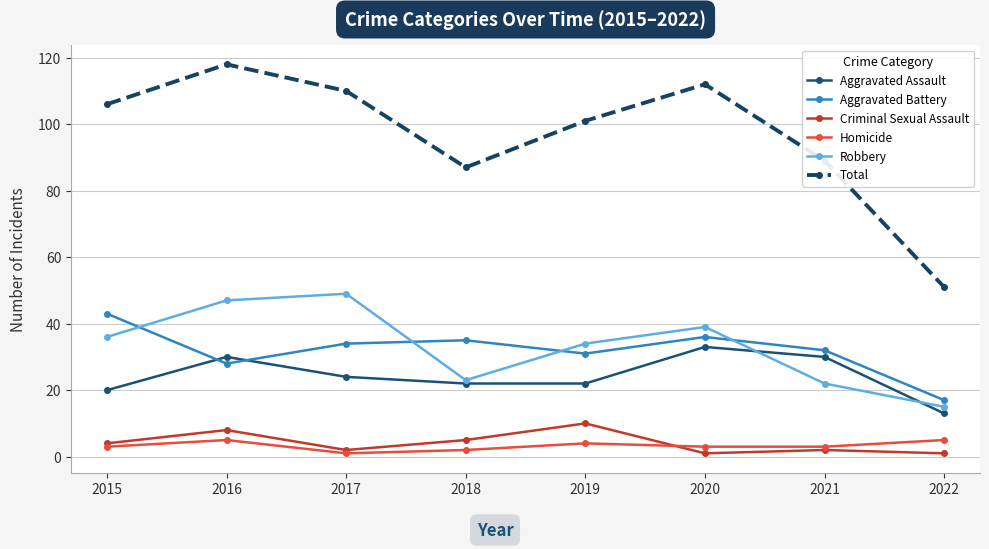

Which series has the largest total across all categories?

Total